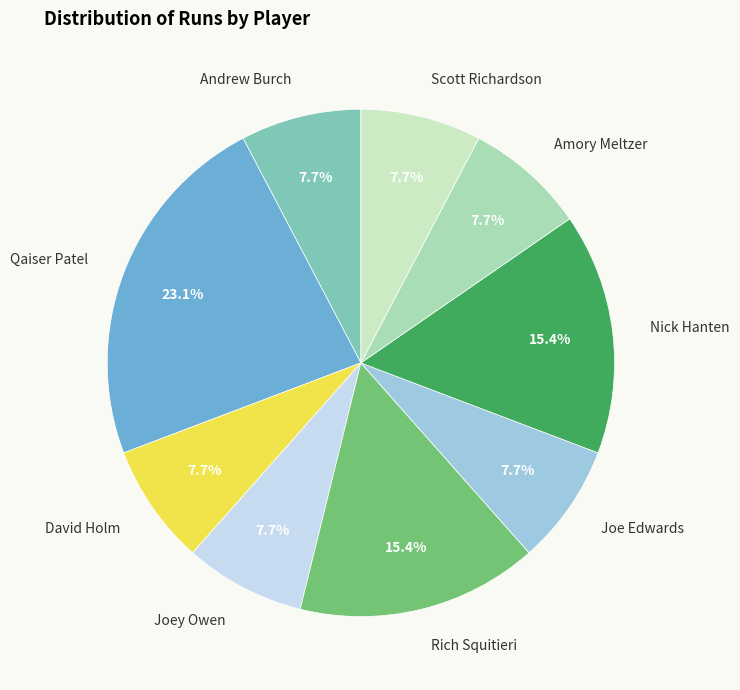

Is the sum of Nick Hanten and Amory Meltzer greater than half?

No